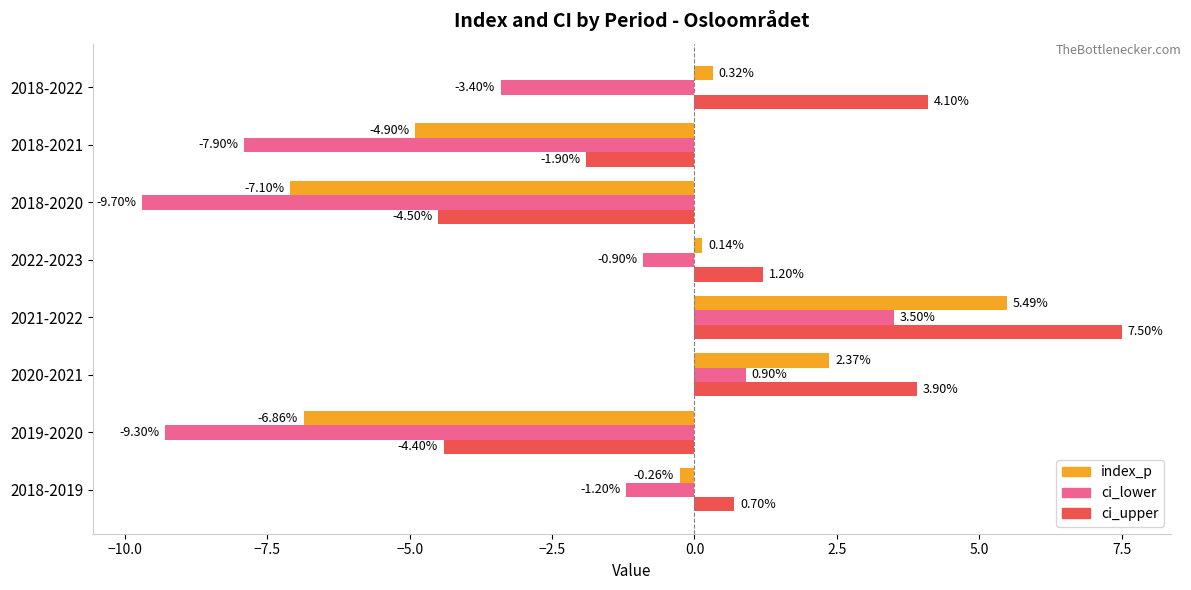

At how many categories does at least one series exceed -7?

8